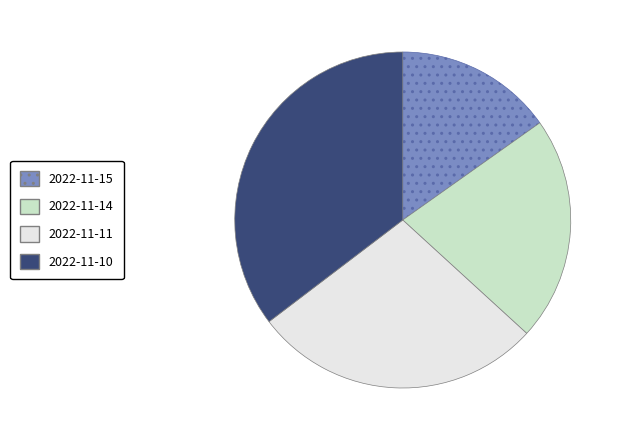

Rank the categories by value from lowest to highest.

2022-11-15, 2022-11-14, 2022-11-11, 2022-11-10